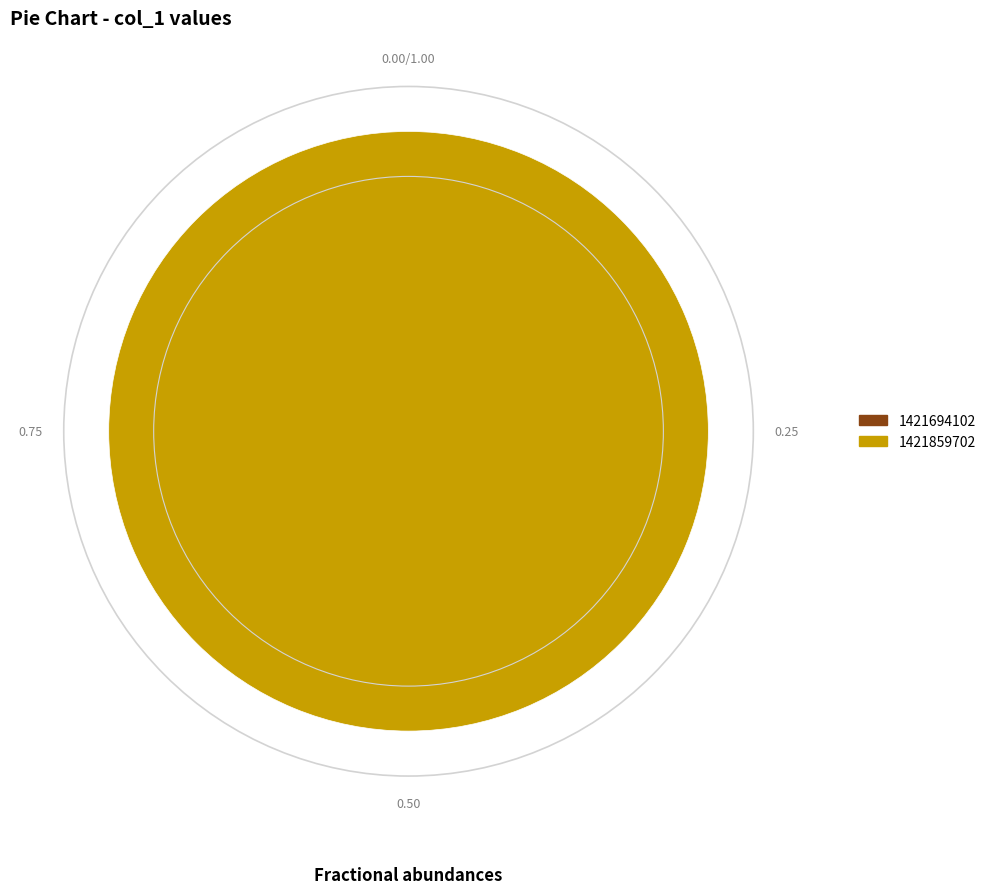

What is the change in value from 1421694102 to 1421859702?

+1